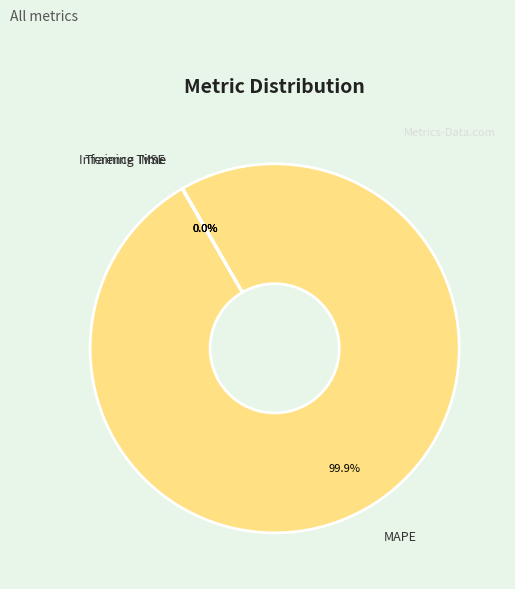

What is the largest slice in the pie chart?

MAPE